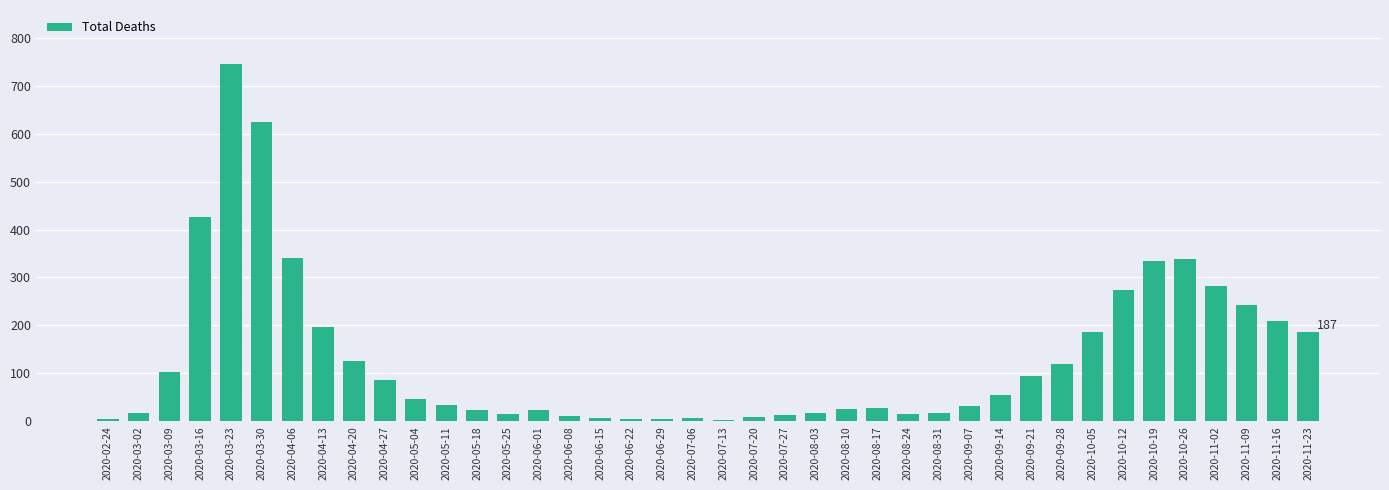

What is the sum of the values at 2020-09-14 and 2020-08-24?

69